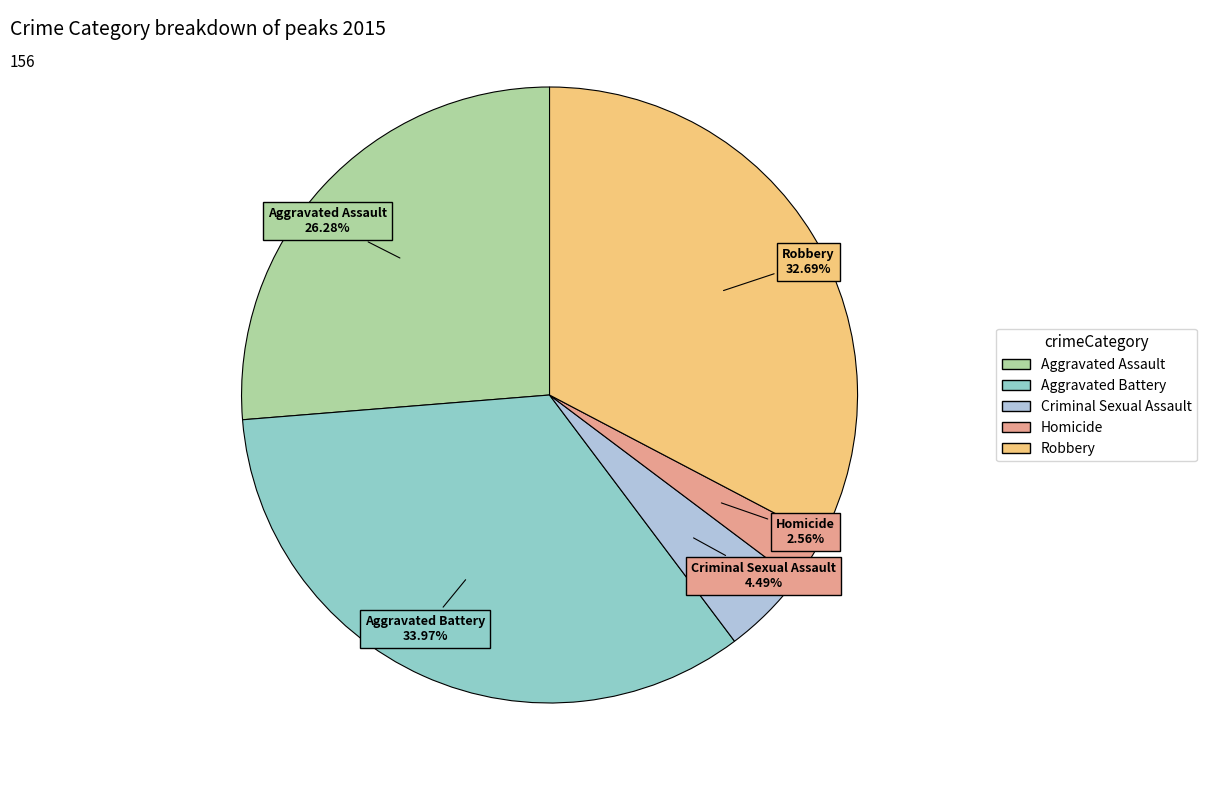

Approximately how many times larger is the value at Homicide compared to Aggravated Battery?

0.1